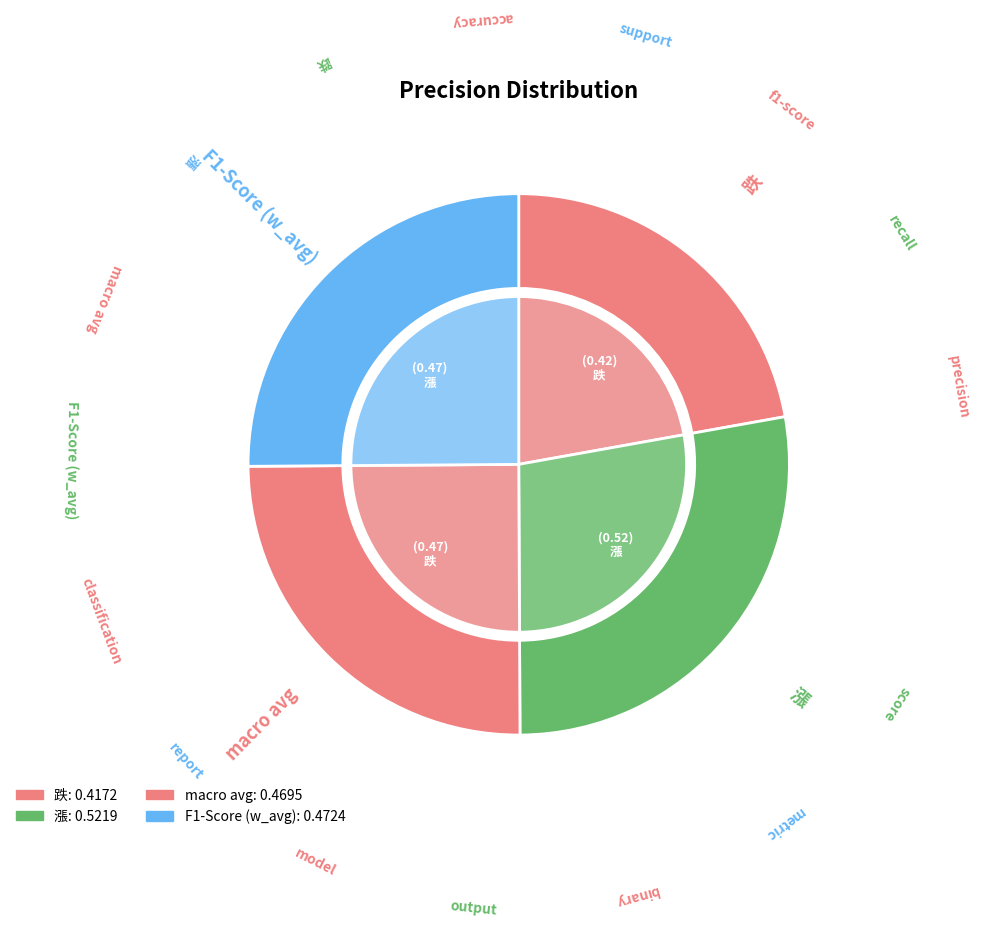

To the nearest percent, what portion does F1-Score (w_avg) represent?

25%